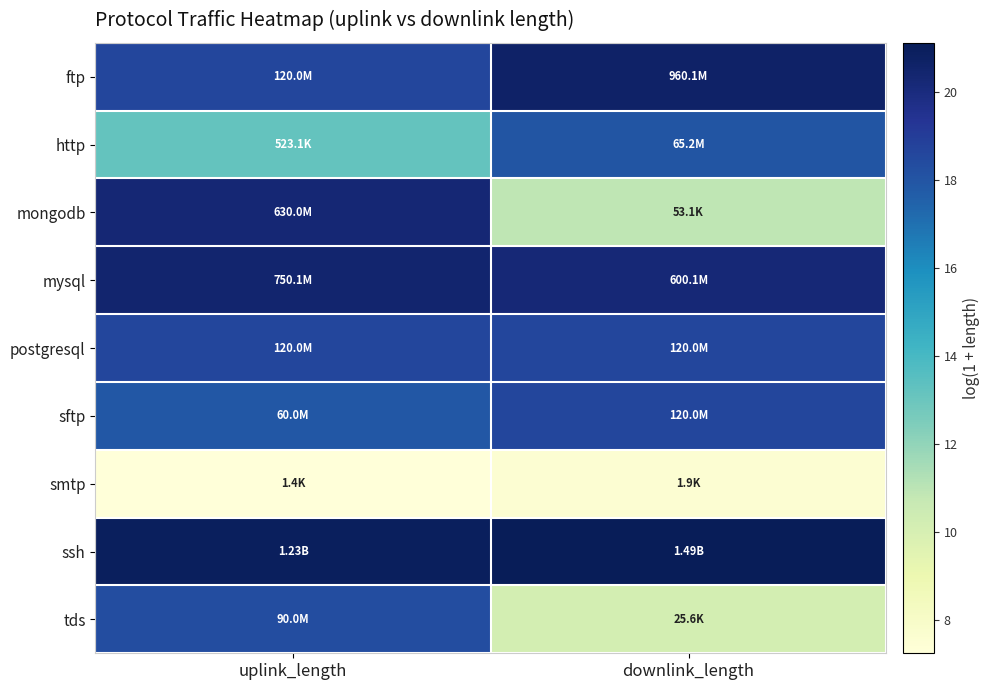

Reading left to right, extract all data points from this chart.

ftp: uplink_length=18.6	downlink_length=20.7
http: uplink_length=13.2	downlink_length=18.0
mongodb: uplink_length=20.3	downlink_length=10.9
mysql: uplink_length=20.4	downlink_length=20.2
postgresql: uplink_length=18.6	downlink_length=18.6
sftp: uplink_length=17.9	downlink_length=18.6
smtp: uplink_length=7.2	downlink_length=7.6
ssh: uplink_length=20.9	downlink_length=21.1
tds: uplink_length=18.3	downlink_length=10.1